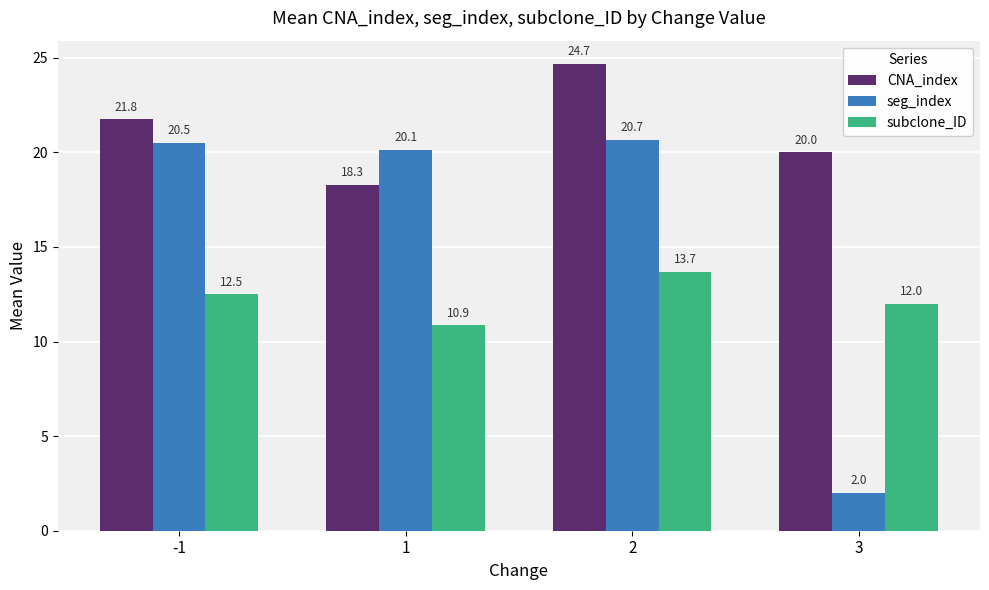

What is the highest value of the seg_index series?

20.7